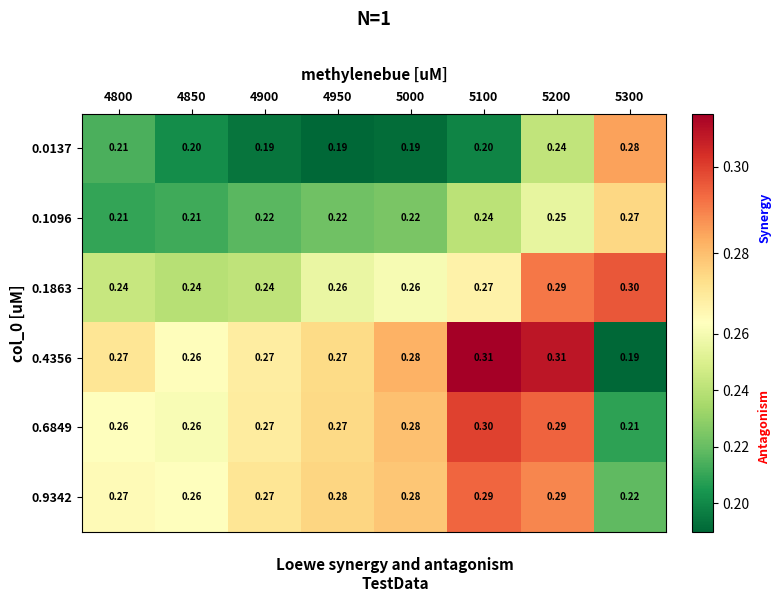

How many categories are shown in the chart?

8